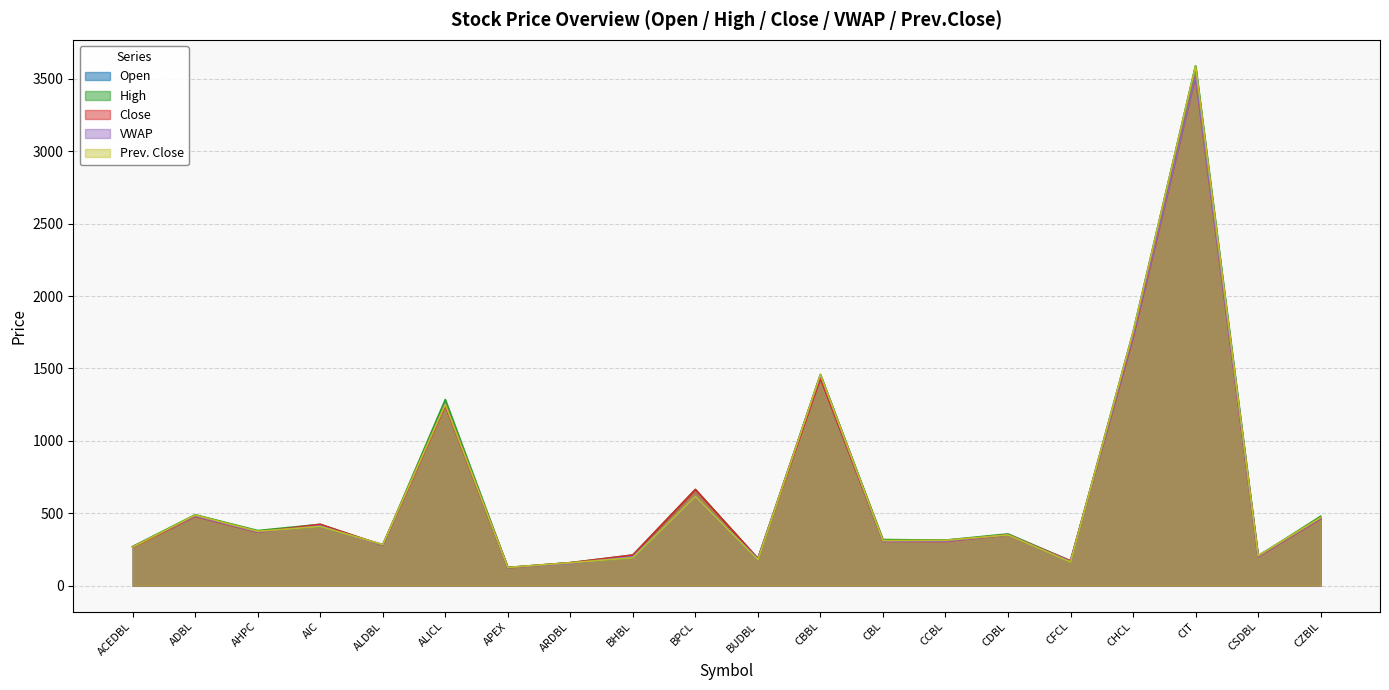

Between BHBL and CHCL, which is larger?

CHCL